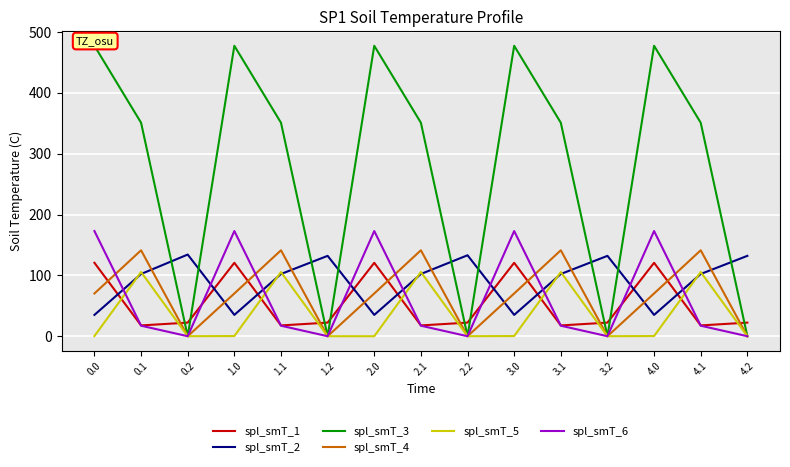

What is the value of the spl_smT_3 point at the 5th from the left?

350.8